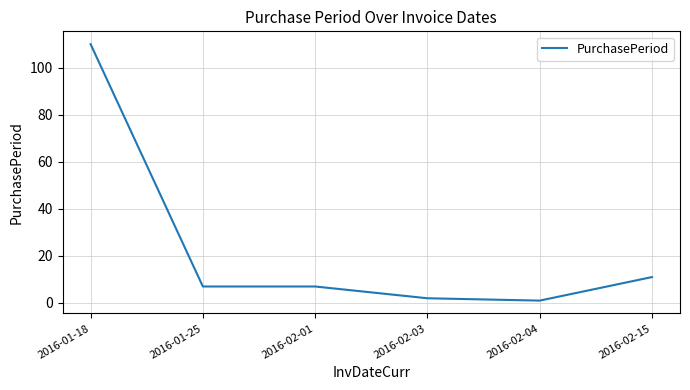

Is this an area chart (filled region under the line)?

No